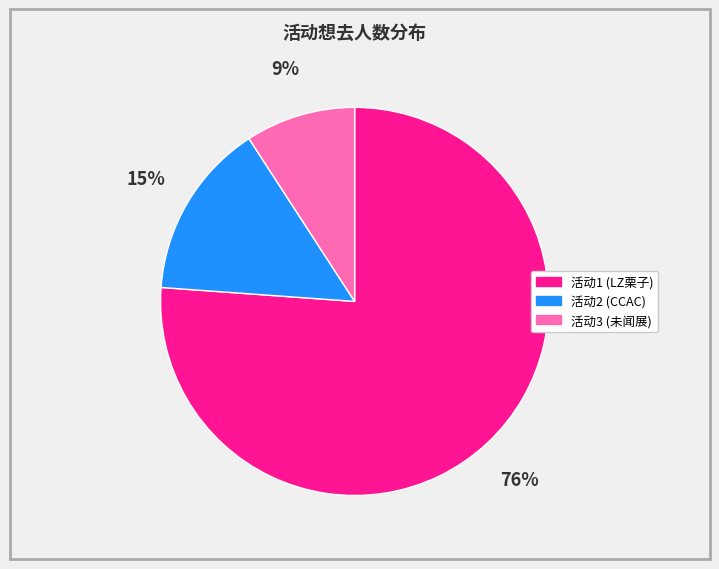

Is there any slice that represents more than half of the pie?

Yes